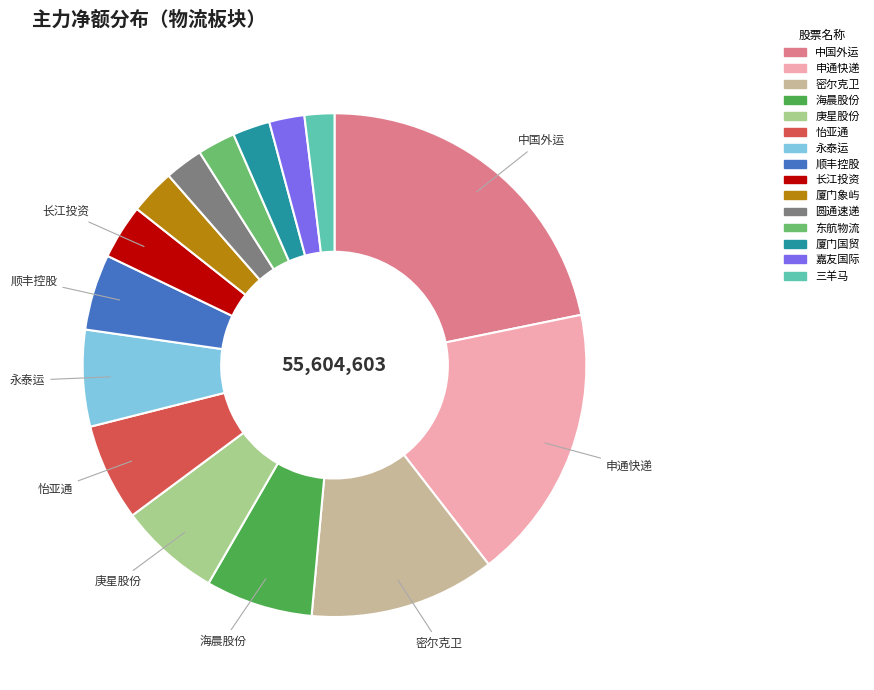

Combined, do 顺丰控股 and 中国外运 account for over 50%?

No